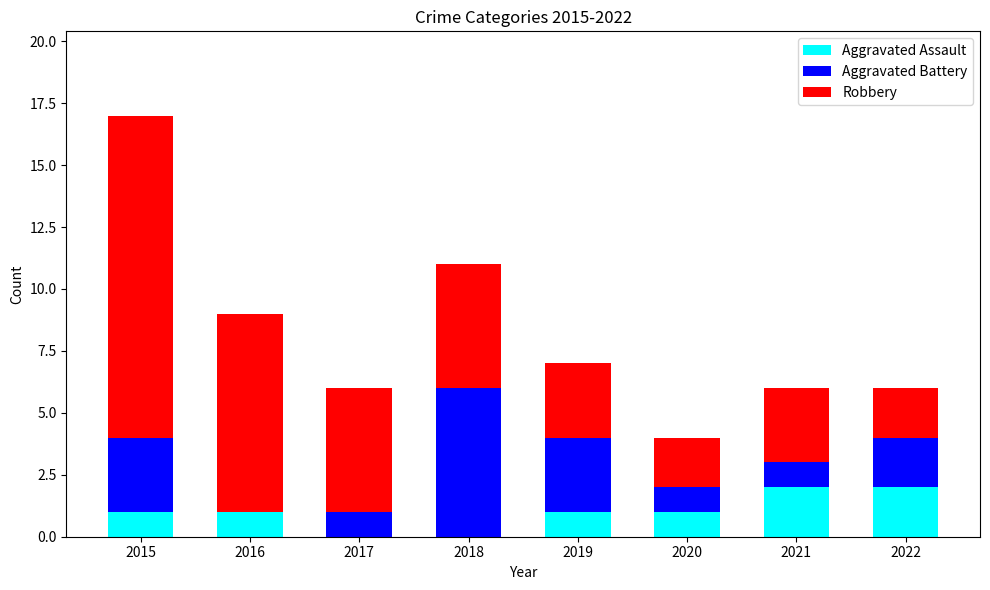

What are all the series names shown in the legend?

Aggravated Assault, Aggravated Battery, Robbery